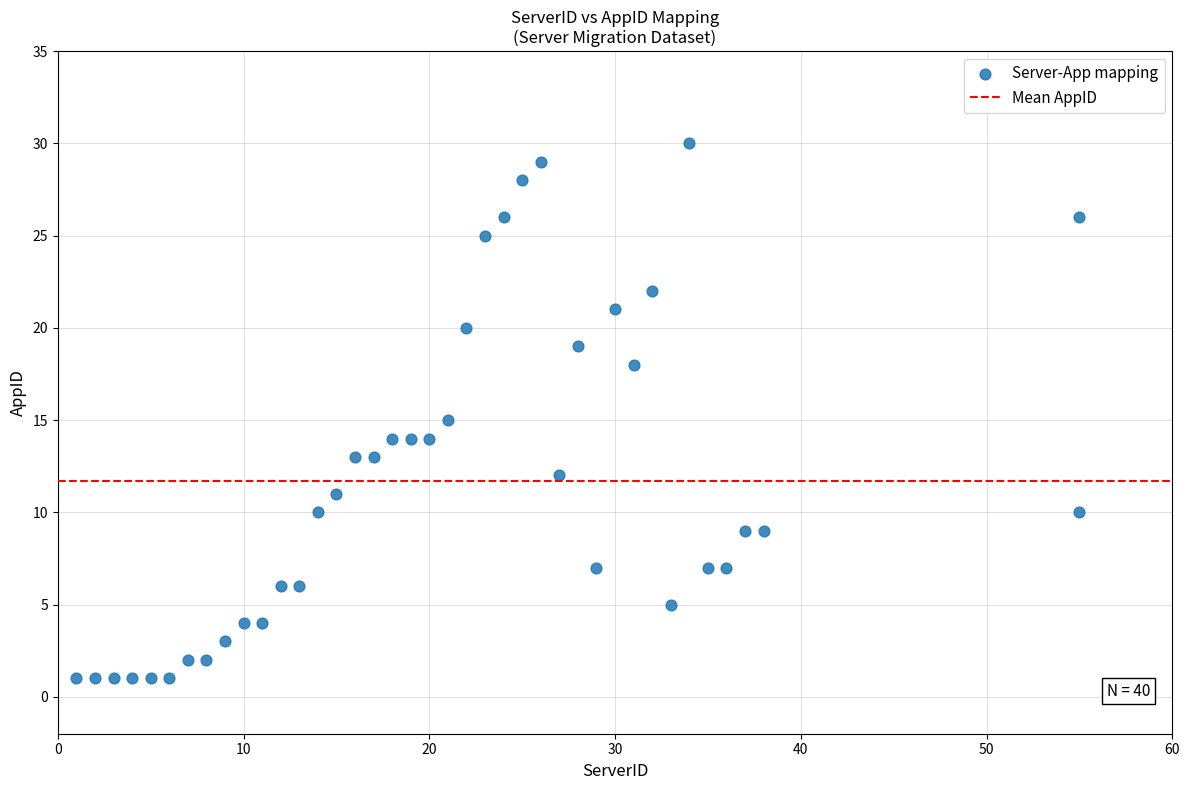

What is the range of Y values (max minus min)?

29